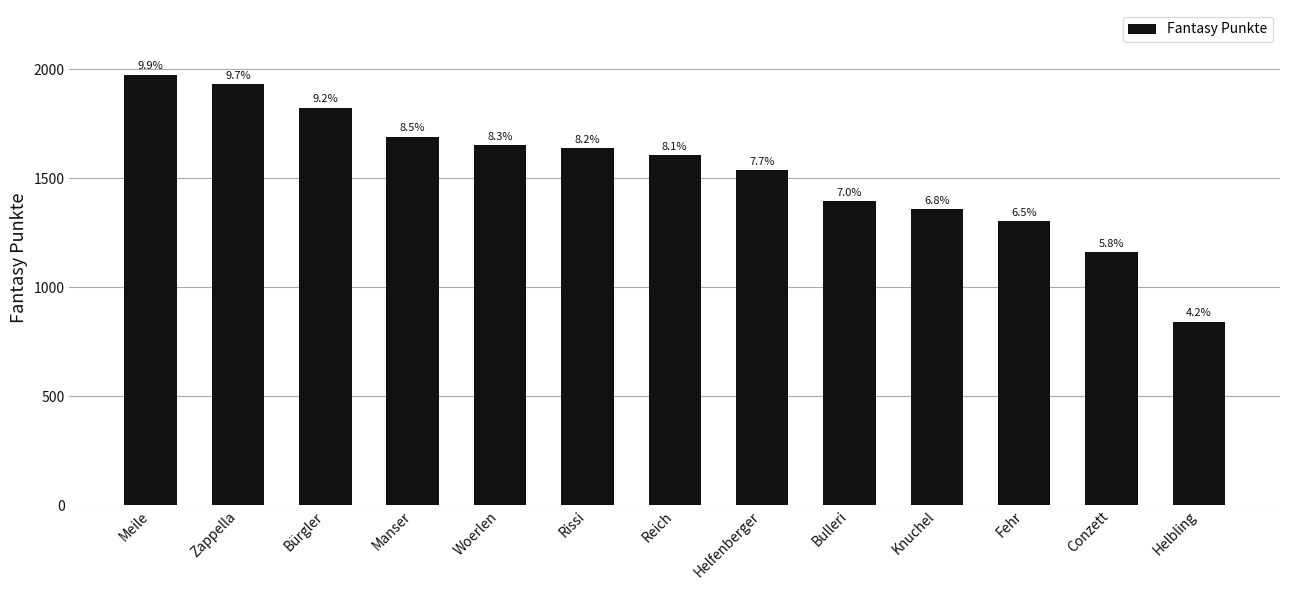

How many bars are there in total?

13